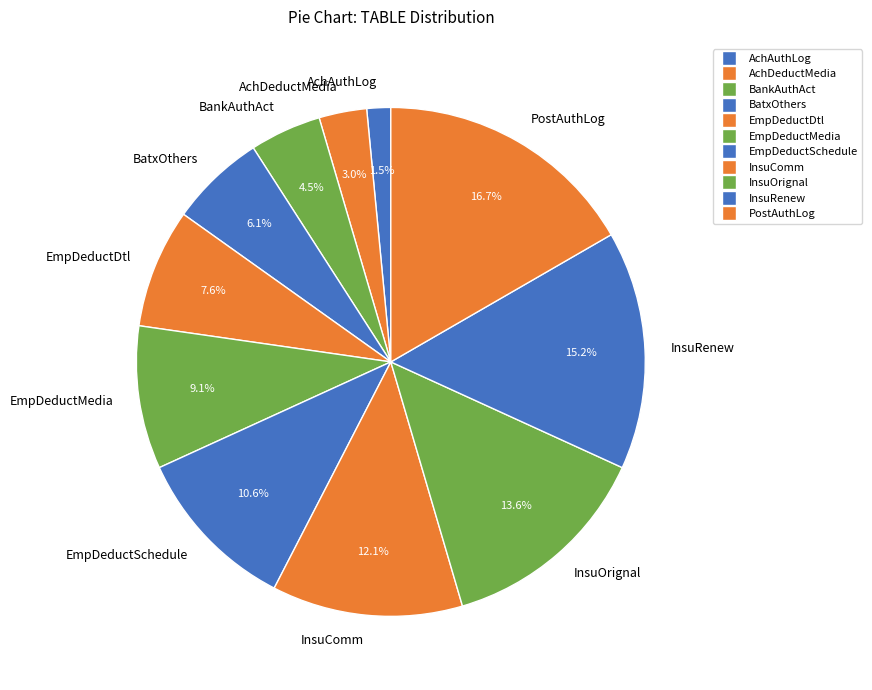

To the nearest percent, what portion does InsuComm represent?

12%